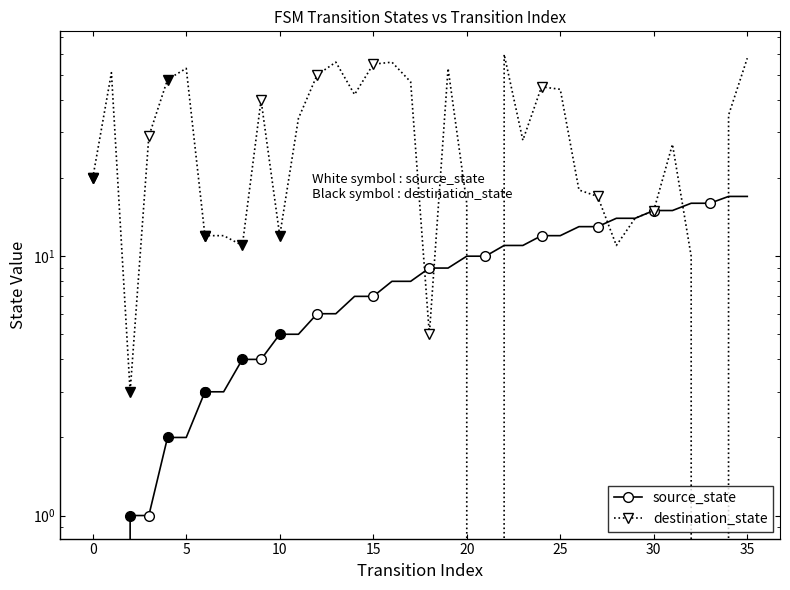

How many times do source_state and destination_state cross each other?

7